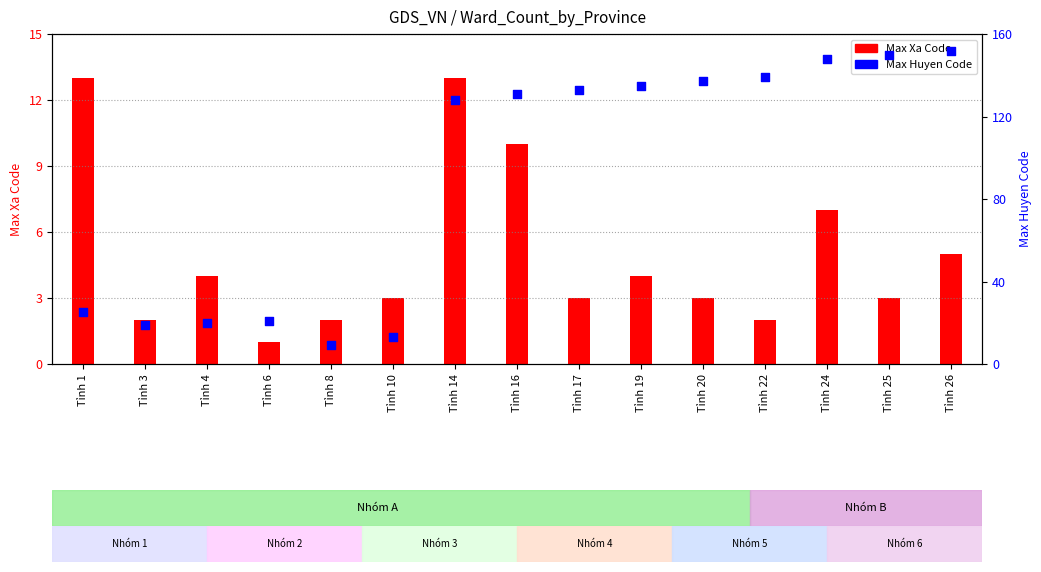

At how many categories does at least one series exceed 148?

2